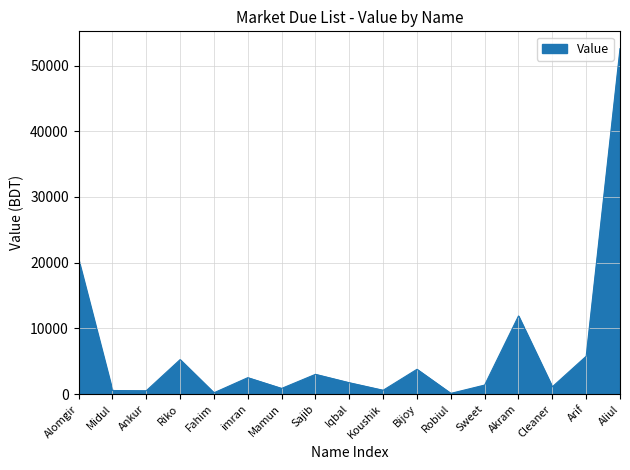

The value at Arif is 5750. True or false?

True